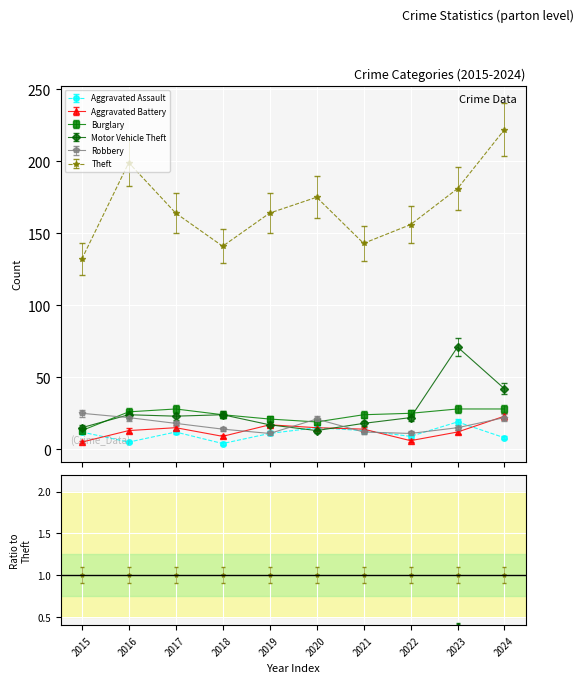

In Aggravated Battery, how many points are lower than both neighbors (excluding endpoints)?

2